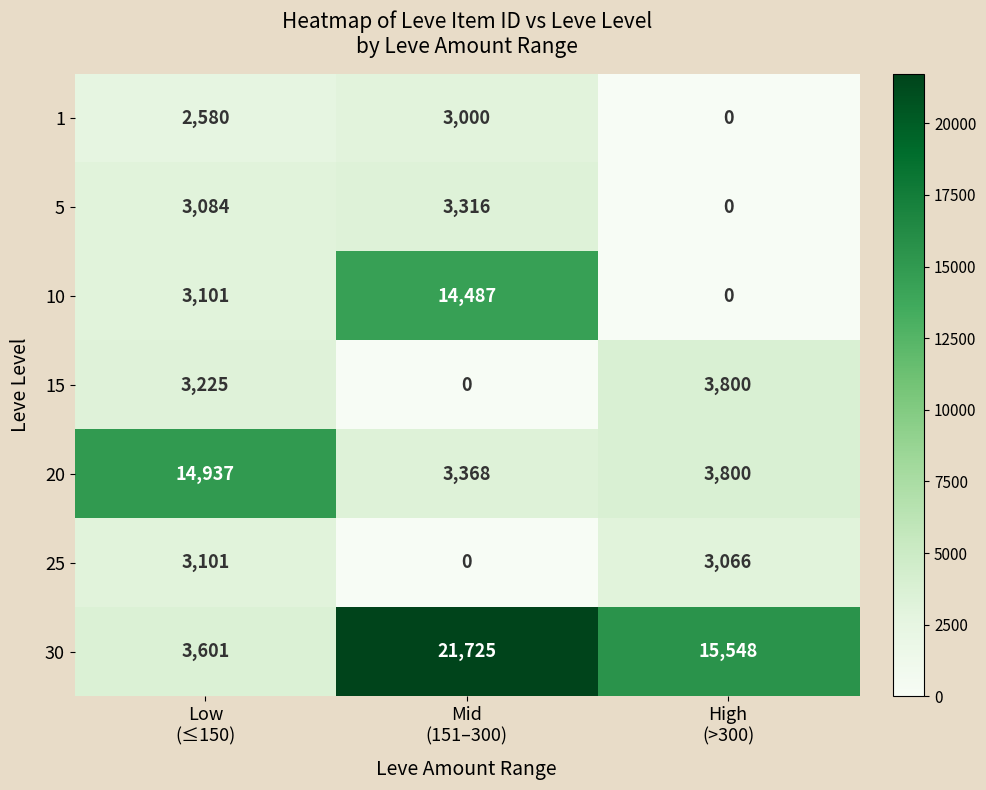

What is the highest value of the 1 series?

3000